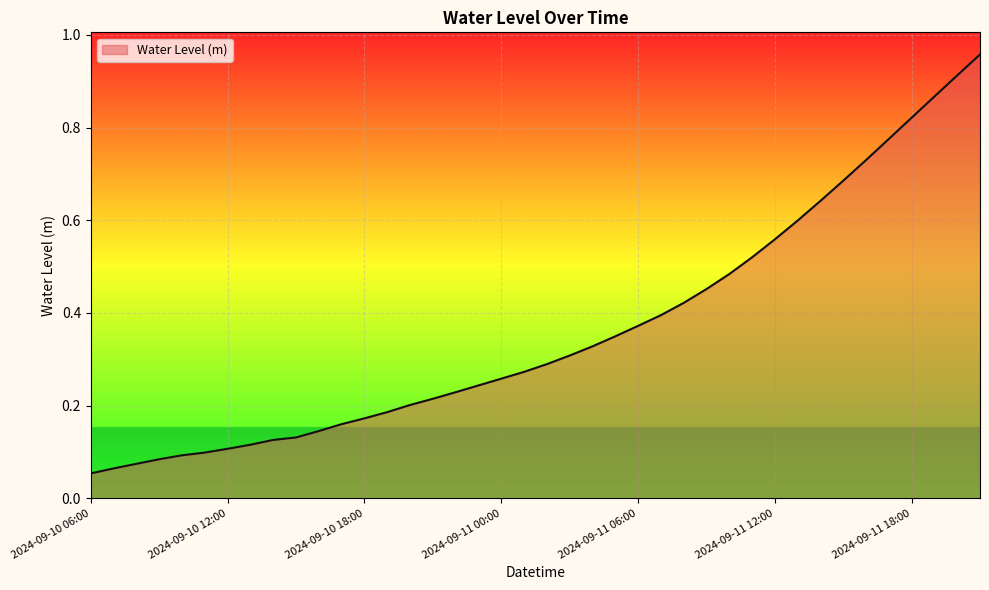

What is the label of the 4th point from the left?

2024-09-10 09:00